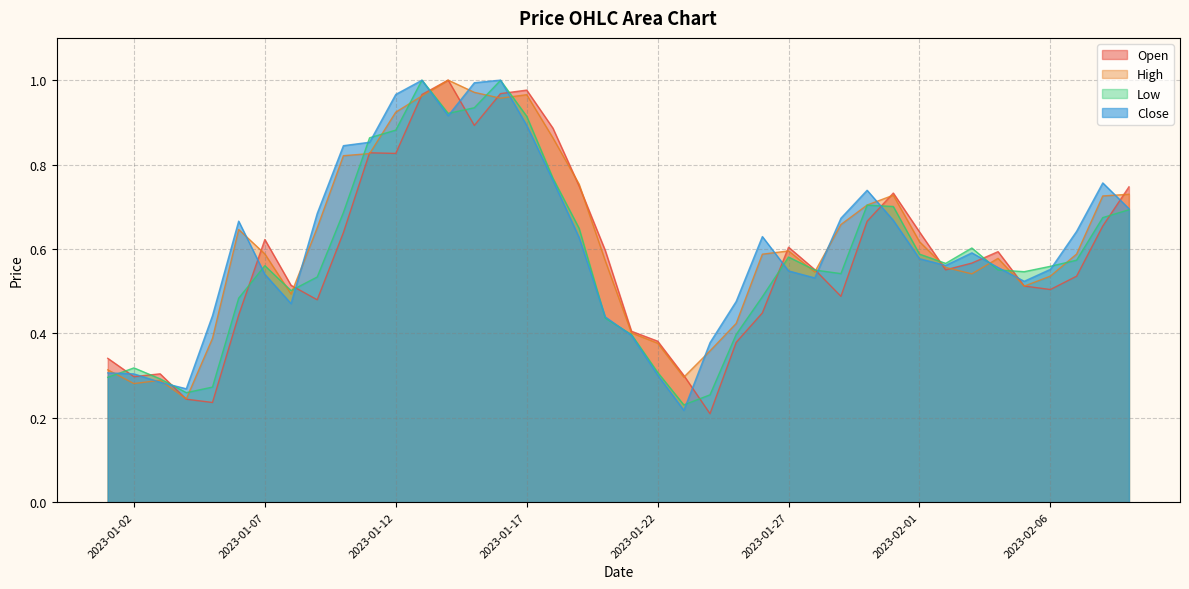

At which label is Open closest to 0?

2023-01-24